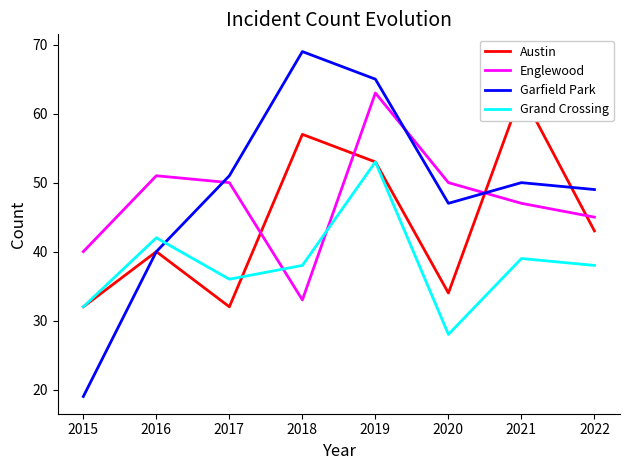

What is the difference between the maximum and minimum values in the Grand Crossing series?

25